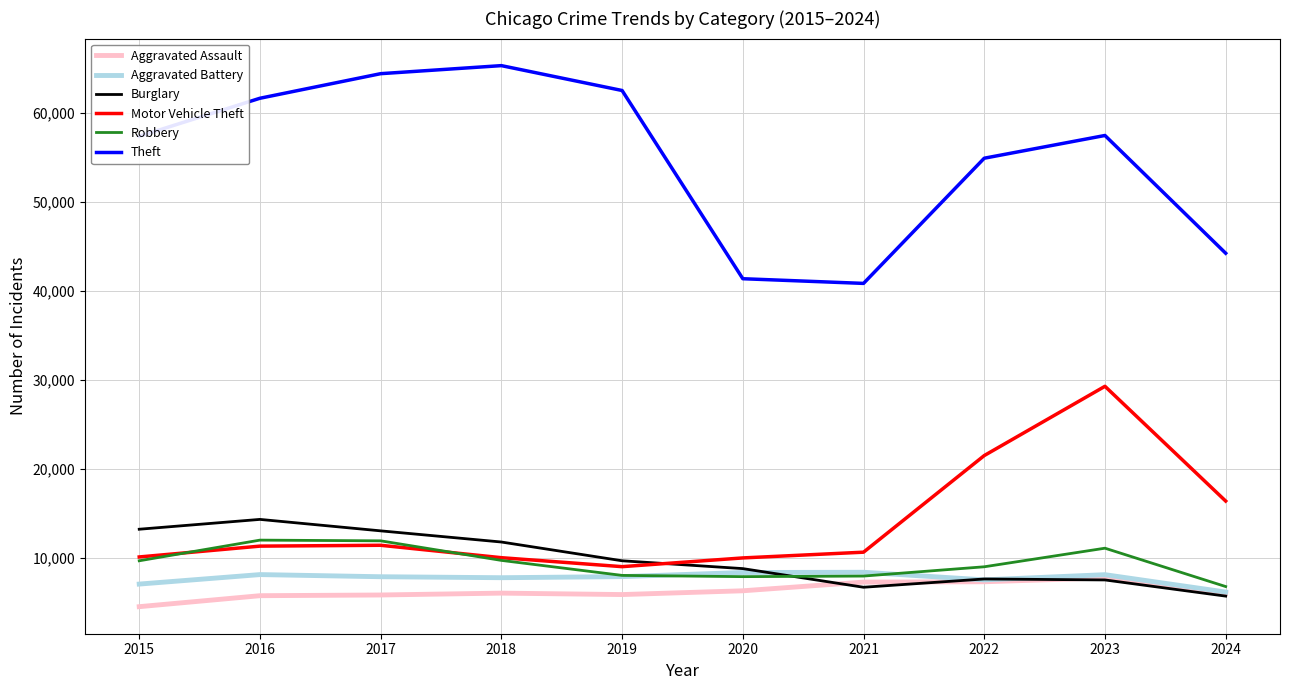

In Aggravated Assault, how many points are lower than both neighbors (excluding endpoints)?

1